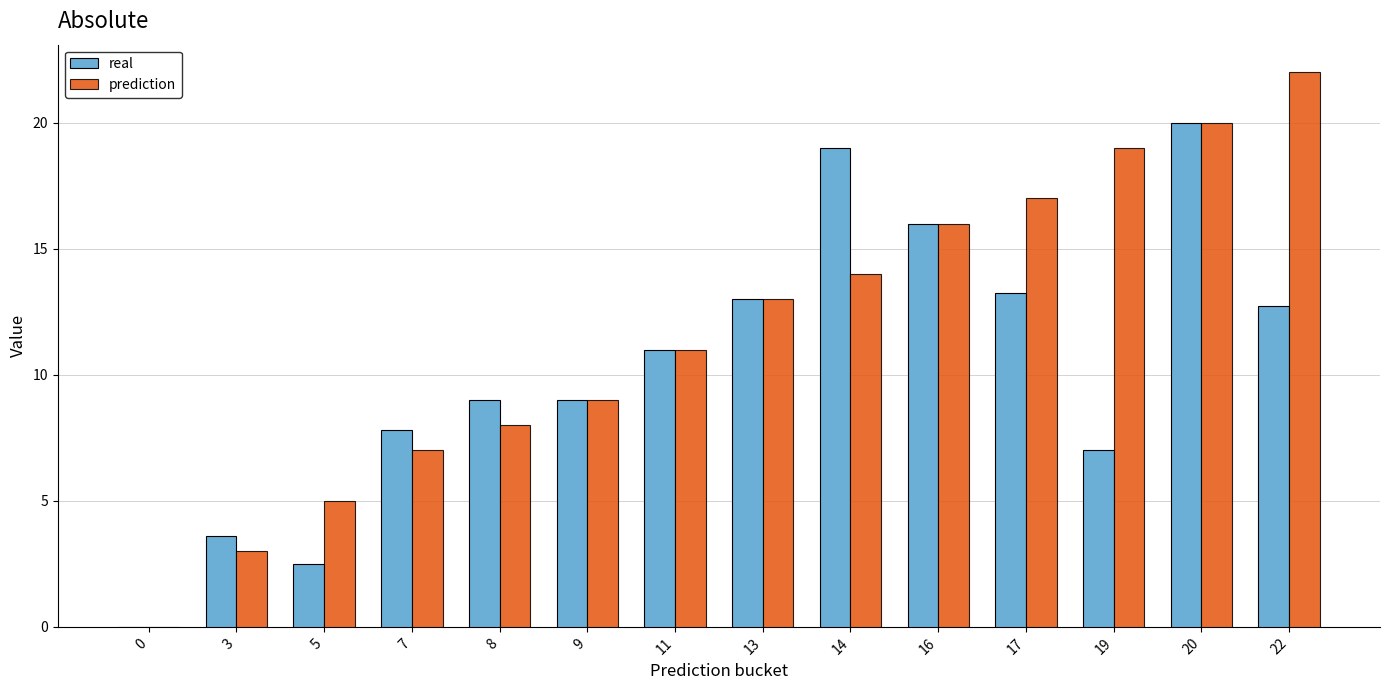

What is the maximum value for real?

20.0